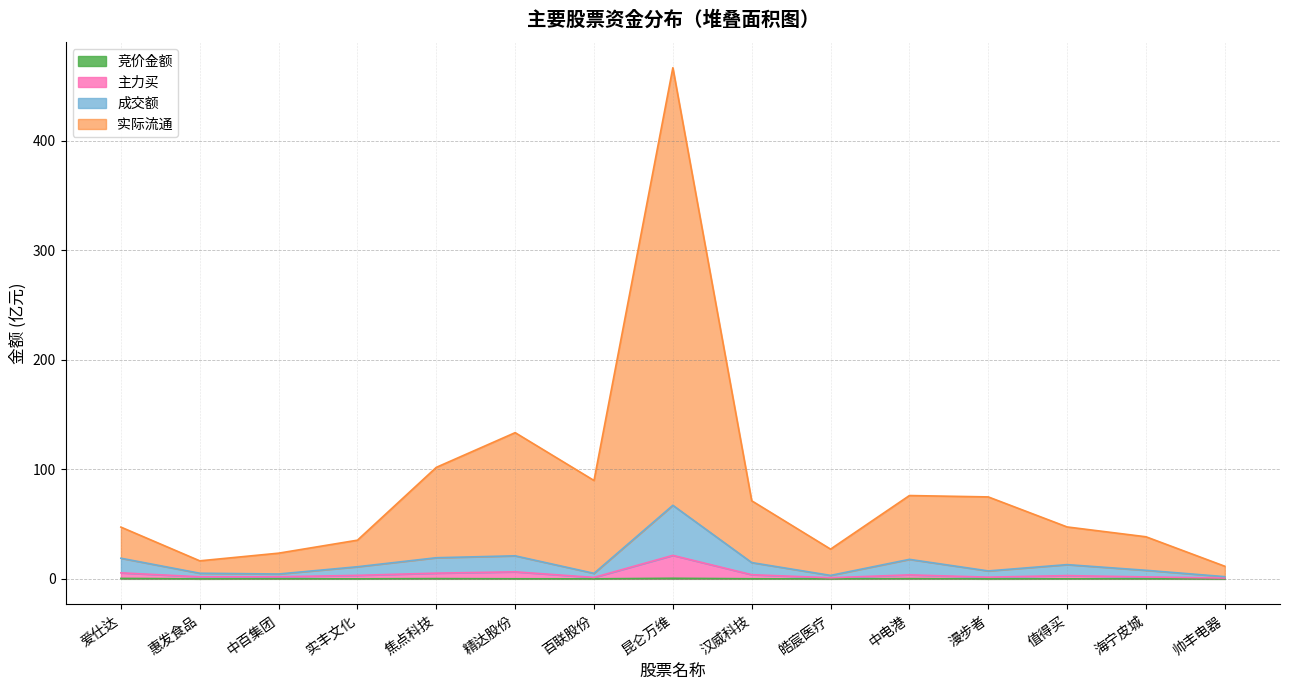

Which series has the widest spread of values?

实际流通